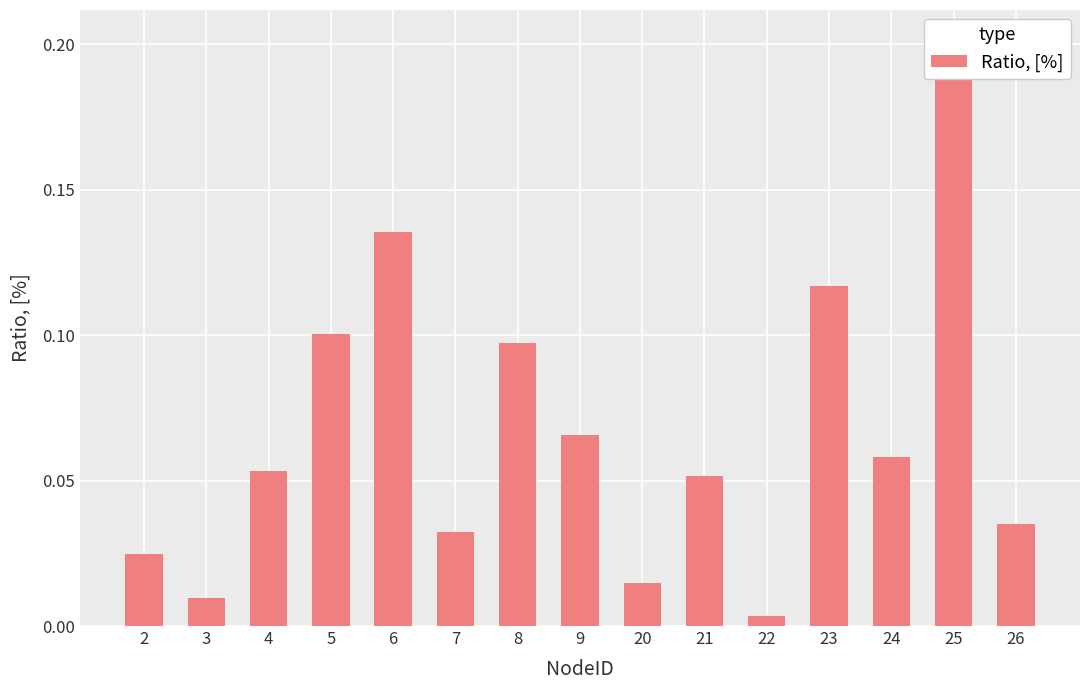

Reading left to right, list all the values displayed in this chart.

0.0	0.0	0.1	0.1	0.1	0.0	0.1	0.1	0.0	0.1	0.0	0.1	0.1	0.2	0.0